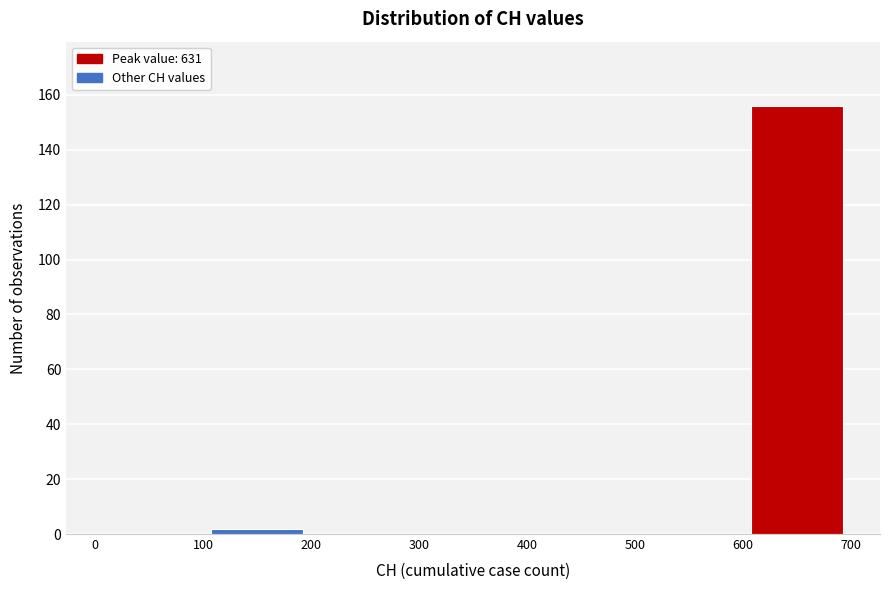

Reading left to right, list every bar in this chart as the range it spans on the x-axis followed by its height. The values are not printed on the chart, so give them approximately, as read against the axis.

0 to 100: 0
100 to 200: 2
200 to 300: 0
300 to 400: 0
400 to 500: 0
500 to 600: 0
600 to 700: 156